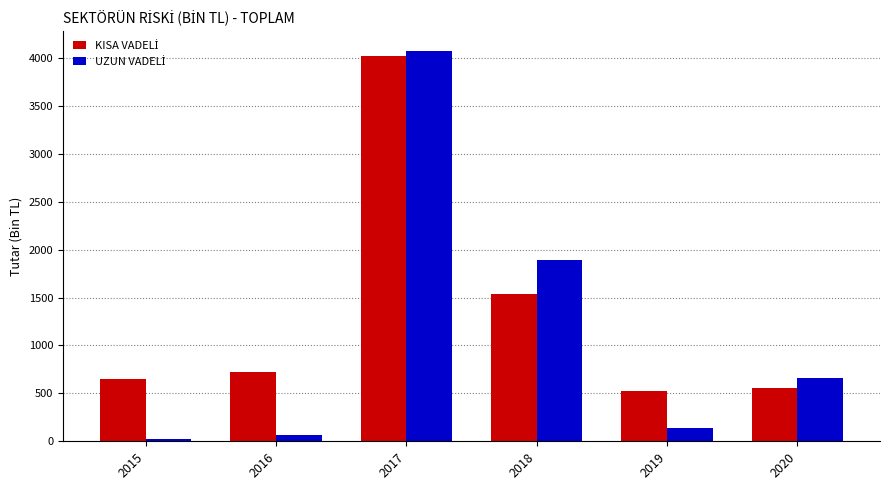

What is the total value across all series at 2019?

663.8